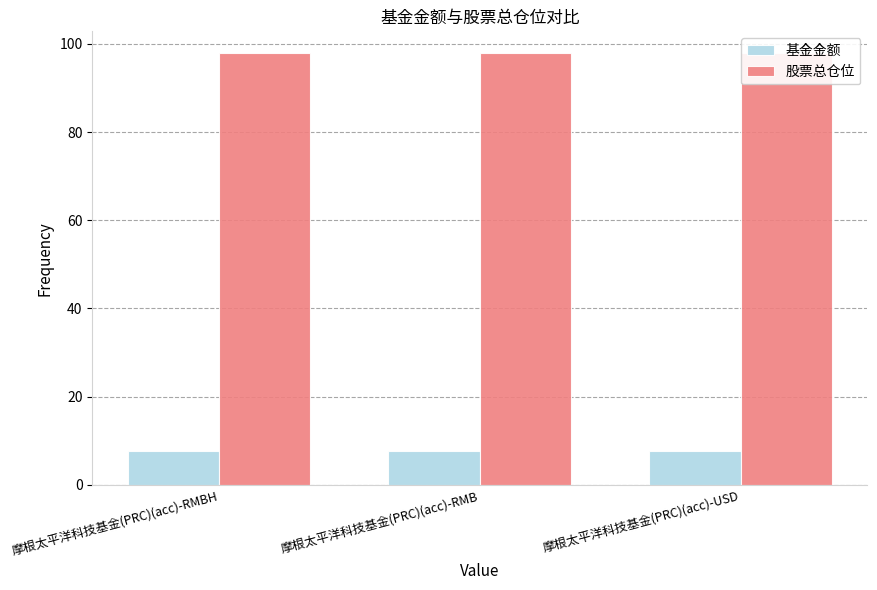

Which series changed the most between 摩根太平洋科技基金(PRC)(acc)-RMBH and 摩根太平洋科技基金(PRC)(acc)-RMB?

基金金额